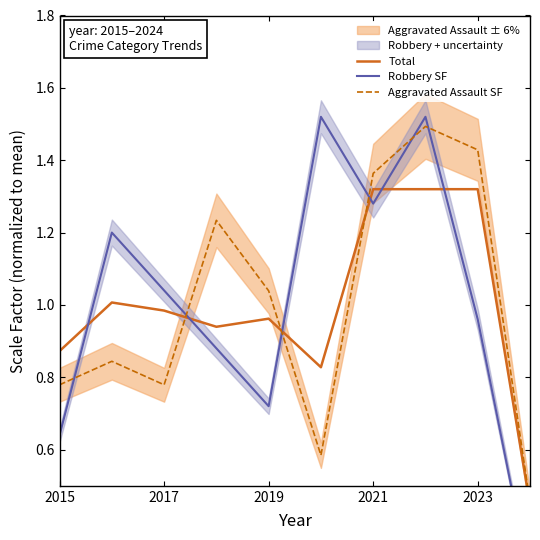

What is the average value of the Aggravated Assault SF series?

1.0